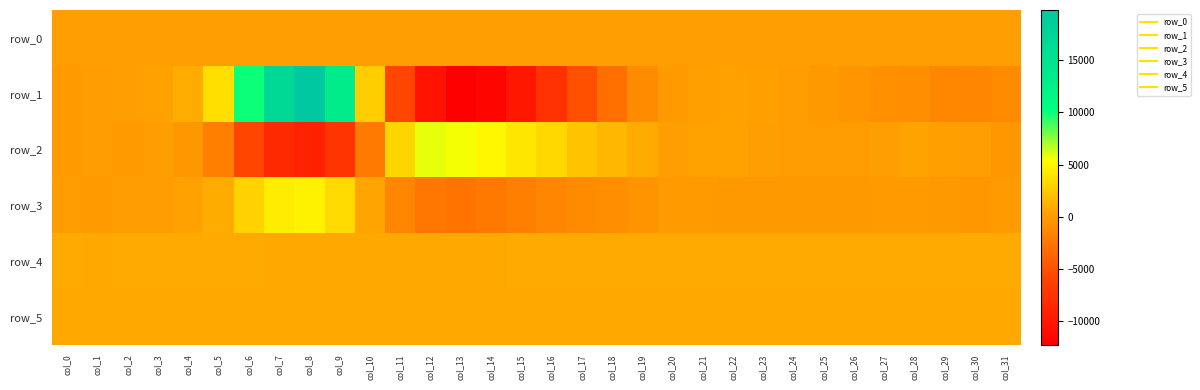

Count the number of categories in the chart.

32